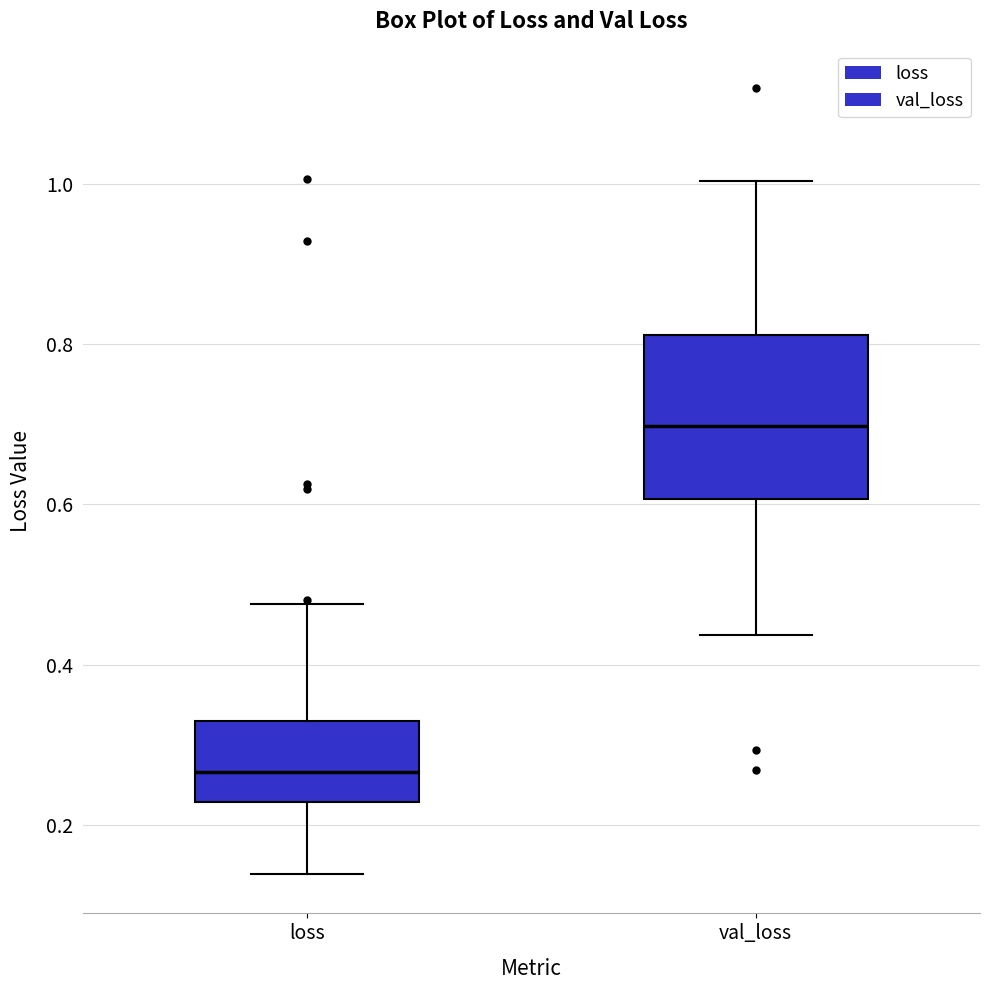

Reading left to right, transcribe this box plot: for each box, give where its median line is, the range the box spans, and where its two whiskers end, as read against the y-axis. The values are not printed on the chart, so give them approximately, as read against the axis.

loss: median 0.26, box 0.22 to 0.32, whiskers 0.14 to 0.48
val_loss: median 0.70, box 0.60 to 0.82, whiskers 0.44 to 1.00